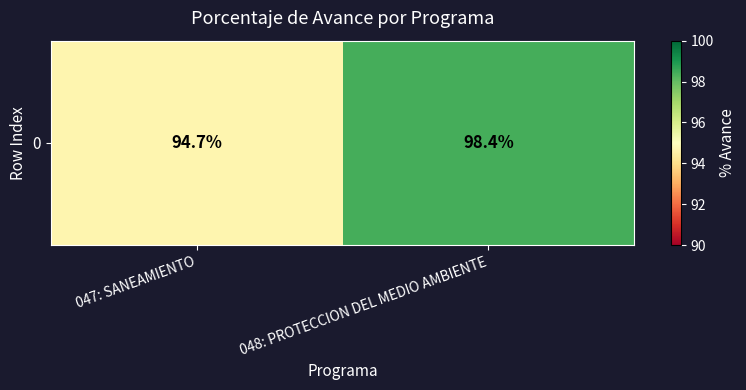

How many data points are above 98?

1